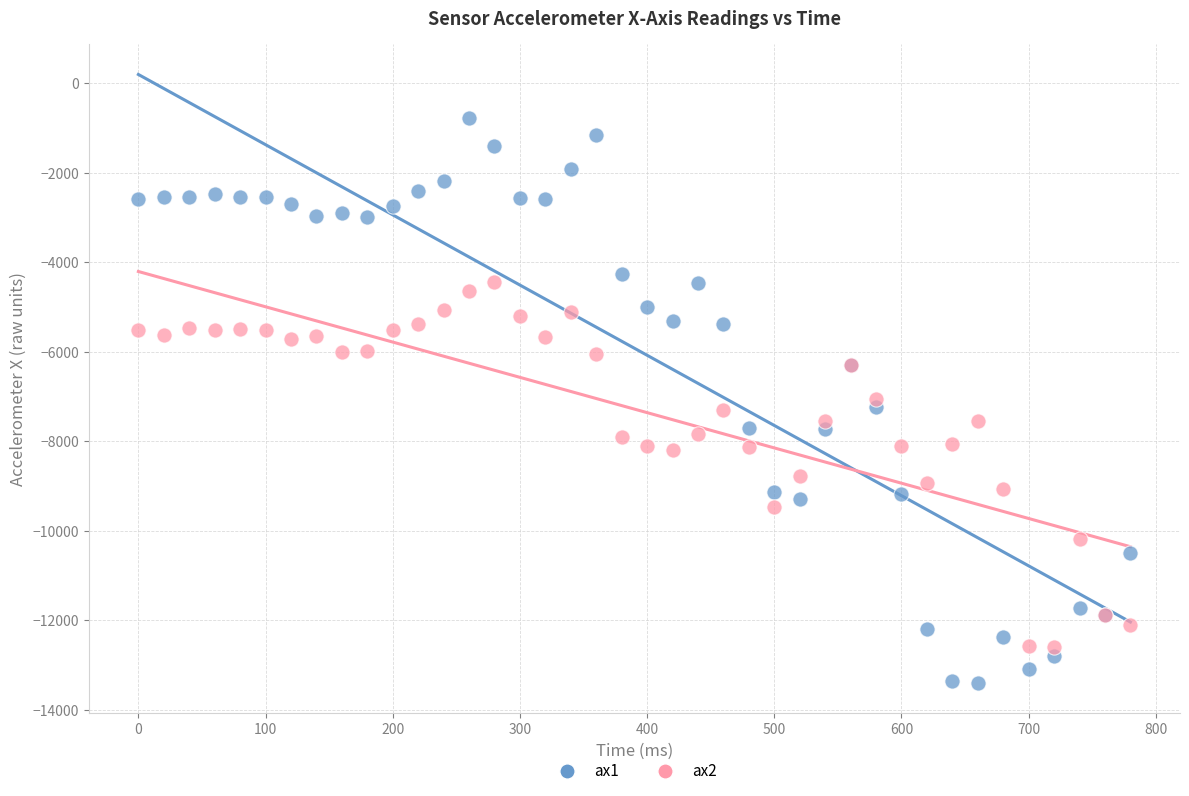

Which series has the widest spread of Y values?

ax1